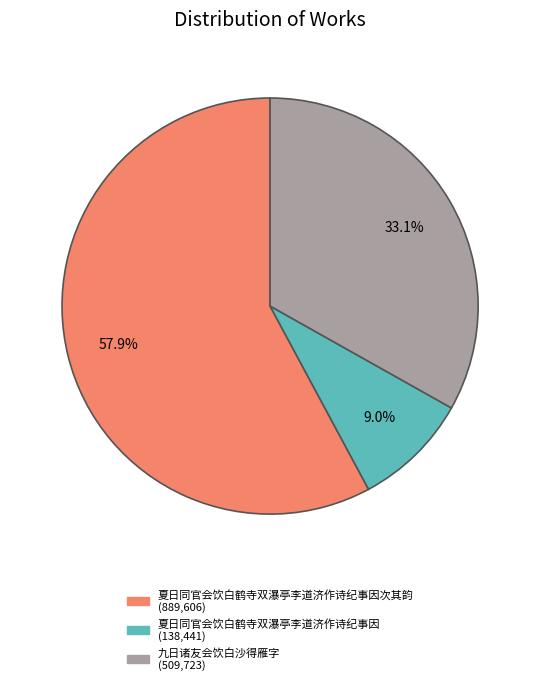

Is there a majority slice in this chart?

Yes